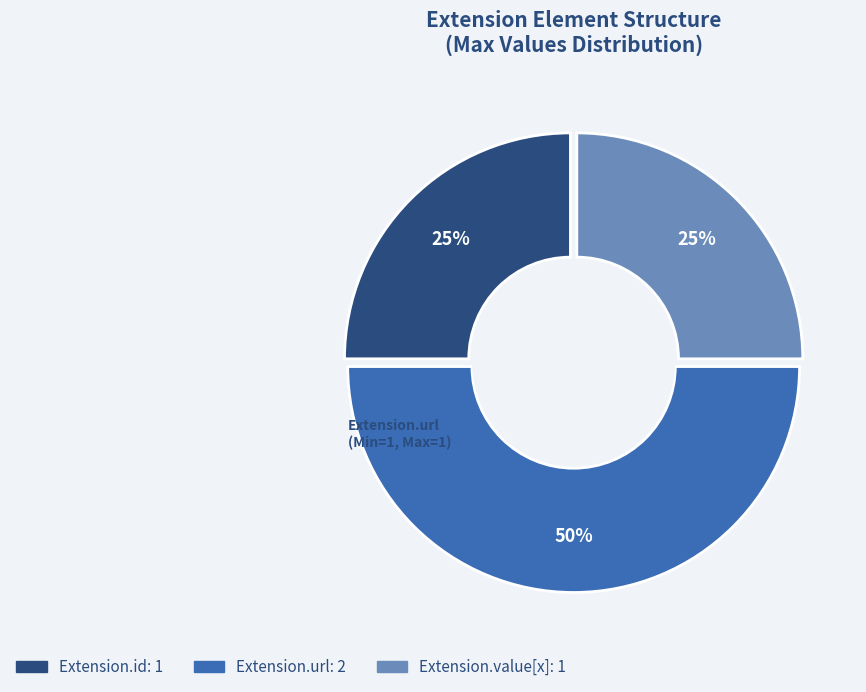

To the nearest percent, what is the difference between the largest and smallest slice percentages?

25%